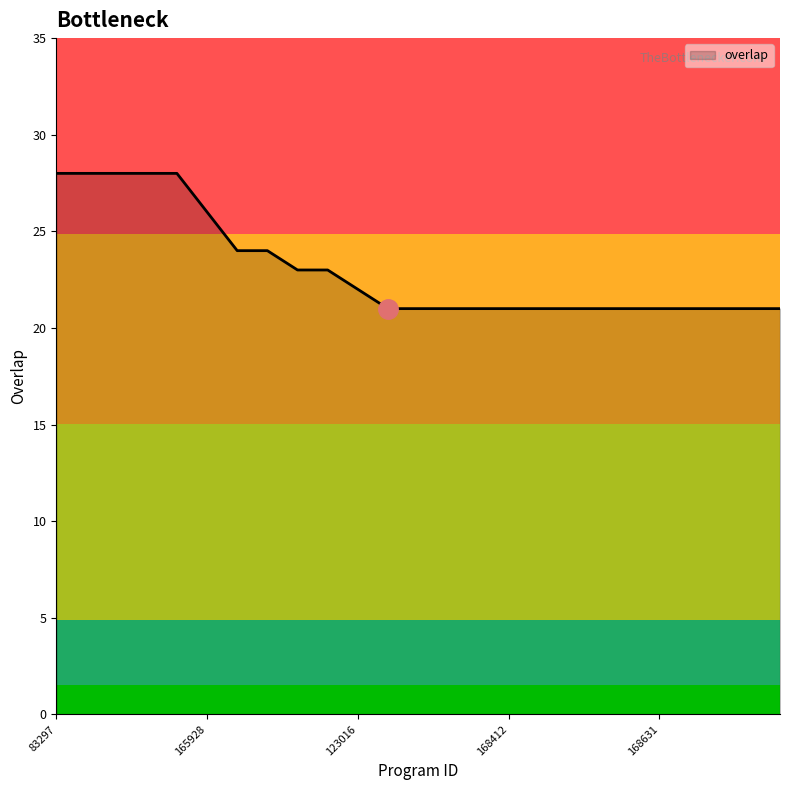

What is the sum of all values?

576